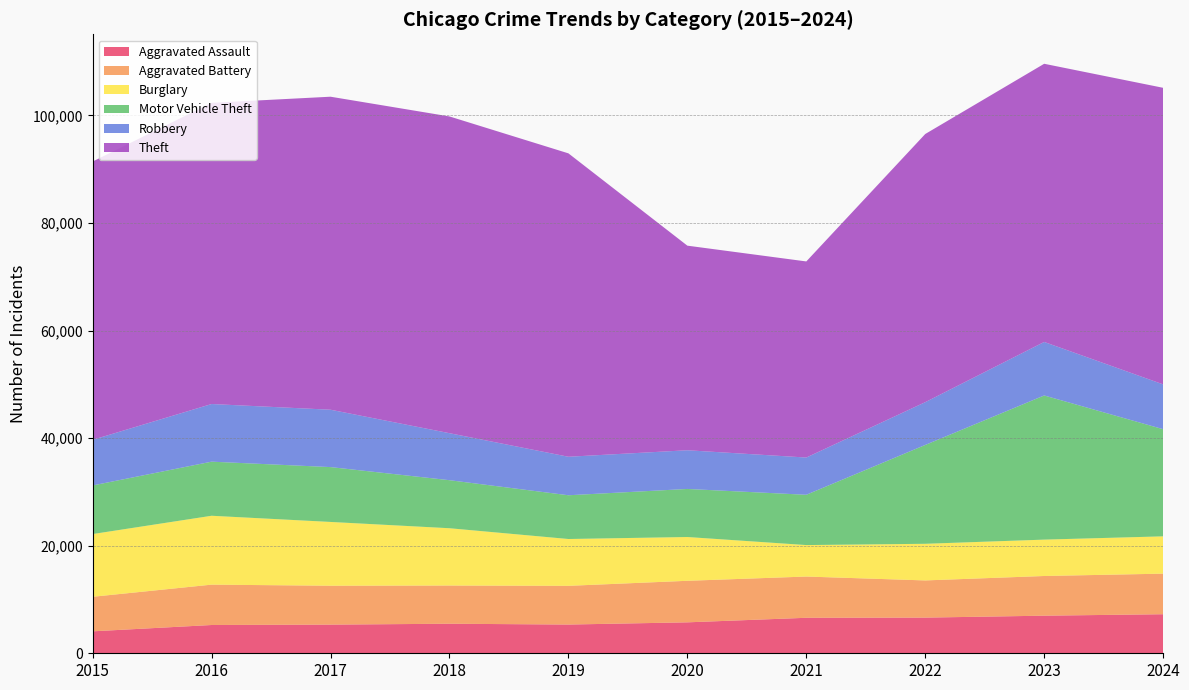

Reading left to right, transcribe all the data shown in this chart.

Aggravated Assault: 4080	5257	5327	5493	5341	5752	6597	6631	6990	7261
Aggravated Battery: 6425	7504	7232	7103	7198	7725	7670	6914	7379	7545
Burglary: 11662	12807	11860	10653	8707	8140	5851	6811	6762	6935
Motor Vehicle Theft: 9035	10056	10197	8931	8132	8934	9350	18377	26800	19921
Robbery: 8485	10719	10665	8739	7160	7196	6925	7953	9950	8335
Theft: 51739	55995	58197	58889	56408	38037	36458	49857	51719	55136